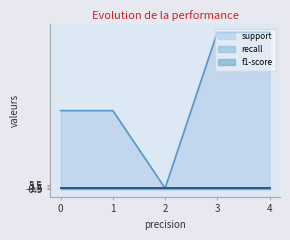

Is the value of support at weighted avg greater than the value of f1-score at 0?

Yes